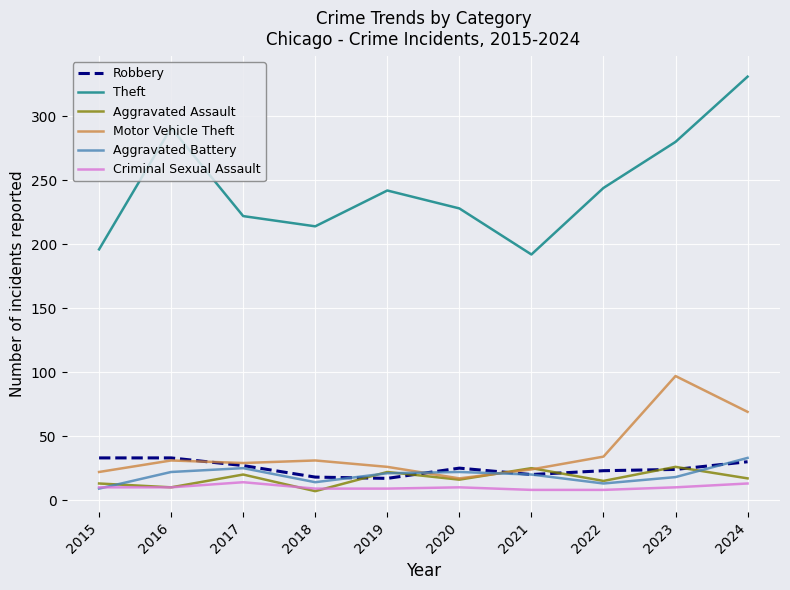

What is the sum of the Aggravated Battery values at 2020 and 2022?

35